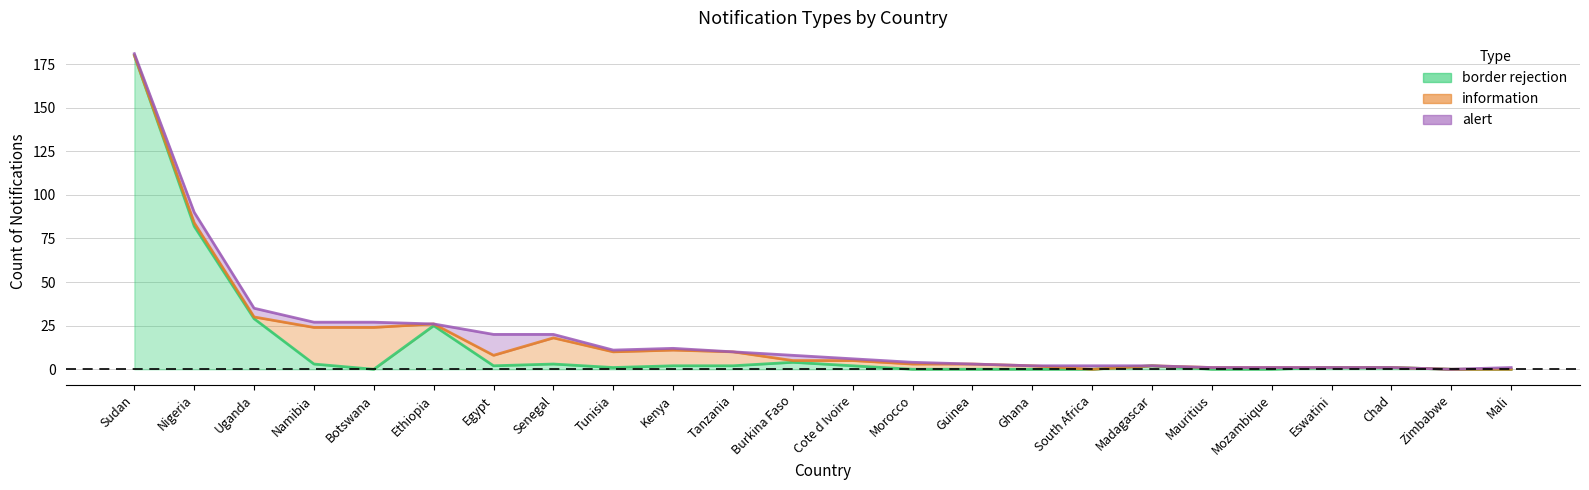

What is the difference between the maximum and minimum values in the information series?

24